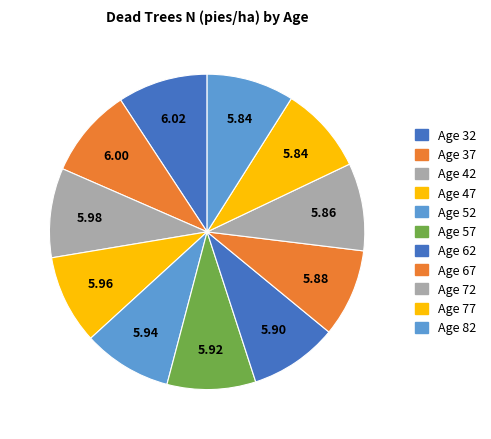

How many slices are in this pie chart?

11